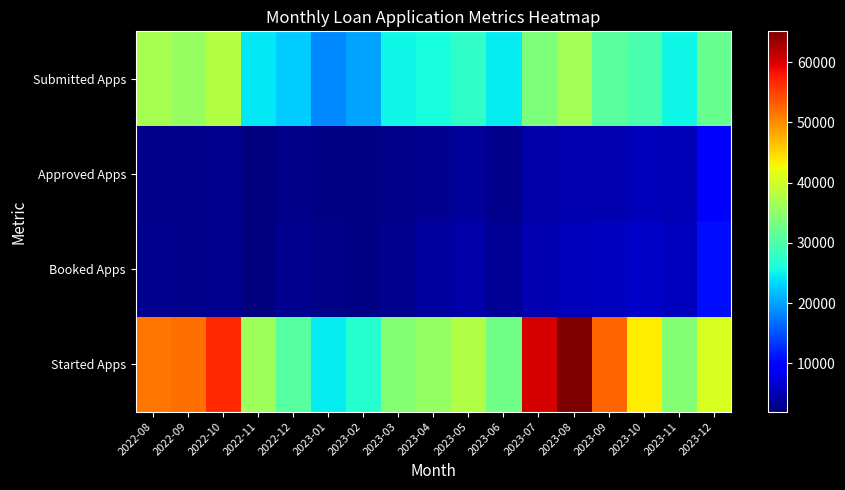

What is the total value across all series at 2023-02?

52013